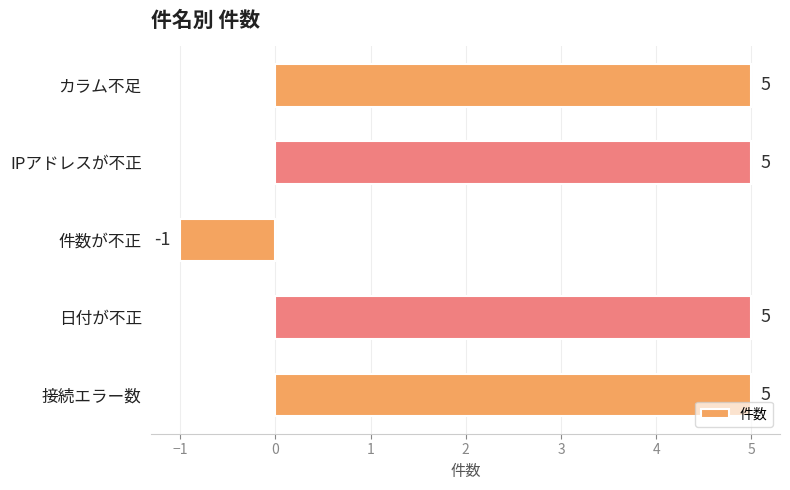

What is the average value?

4